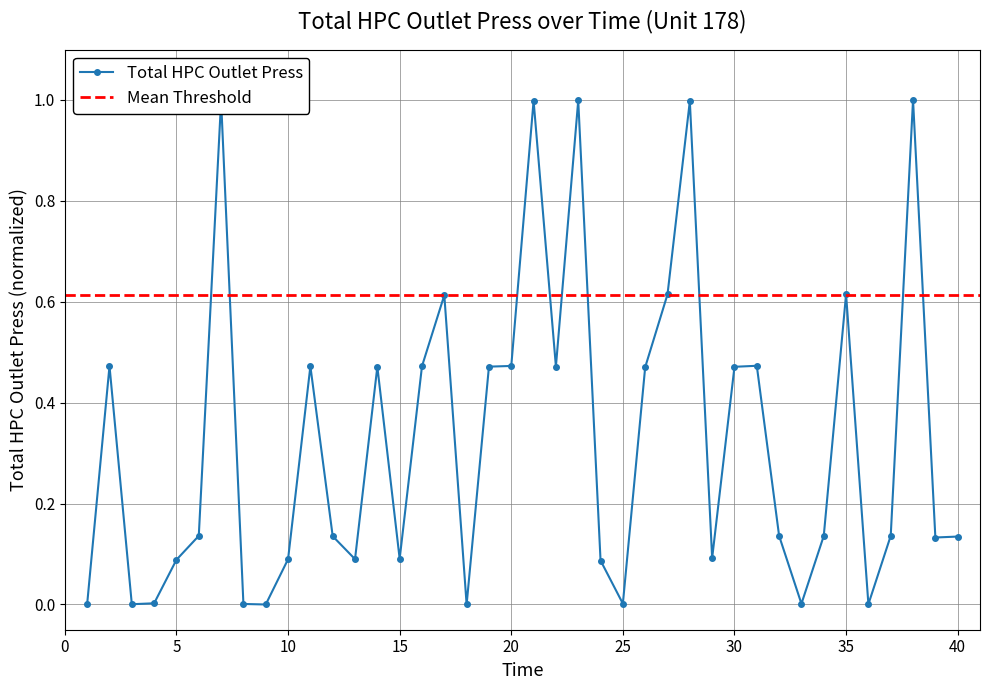

Which has a higher value, 35 or 19?

35